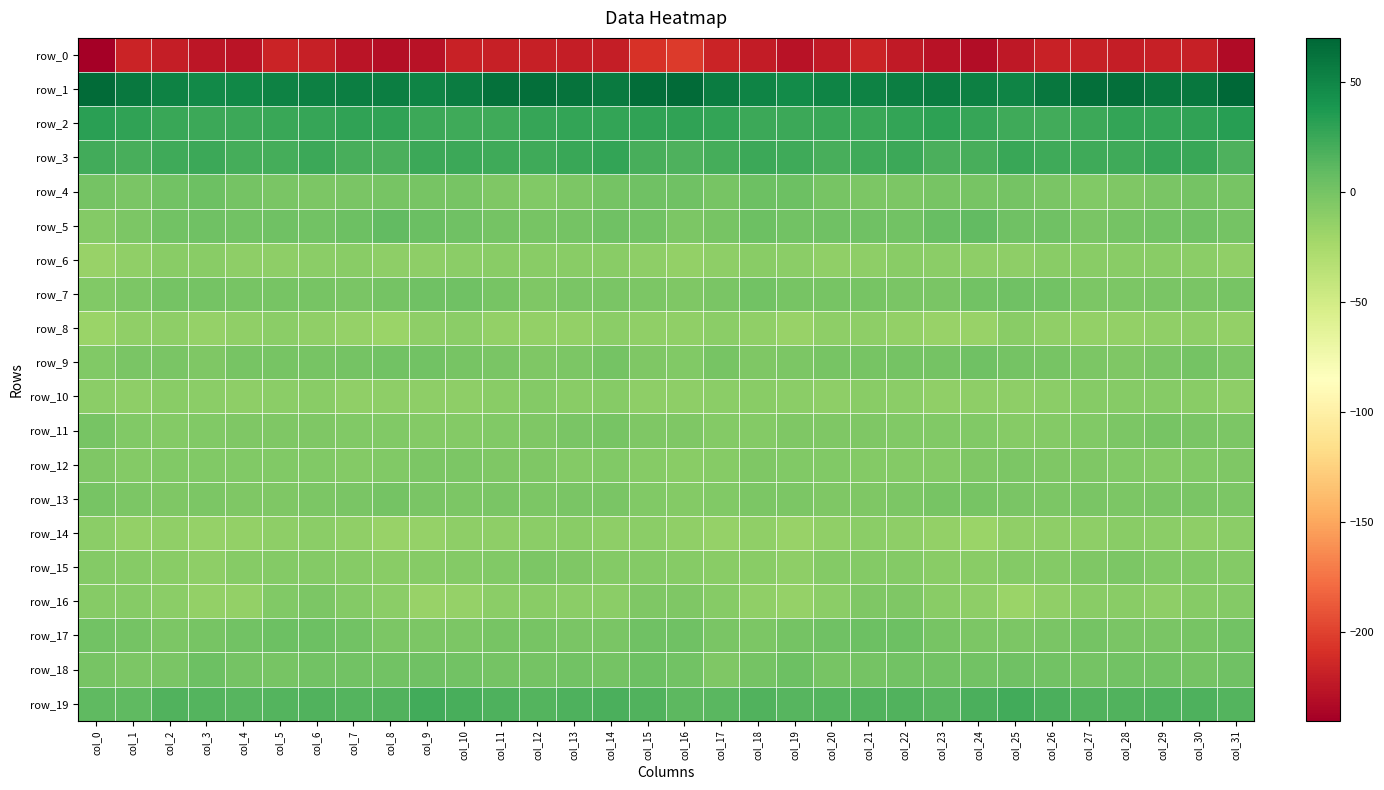

True or false: row_3 has a value of 25.6 at col_30.

True